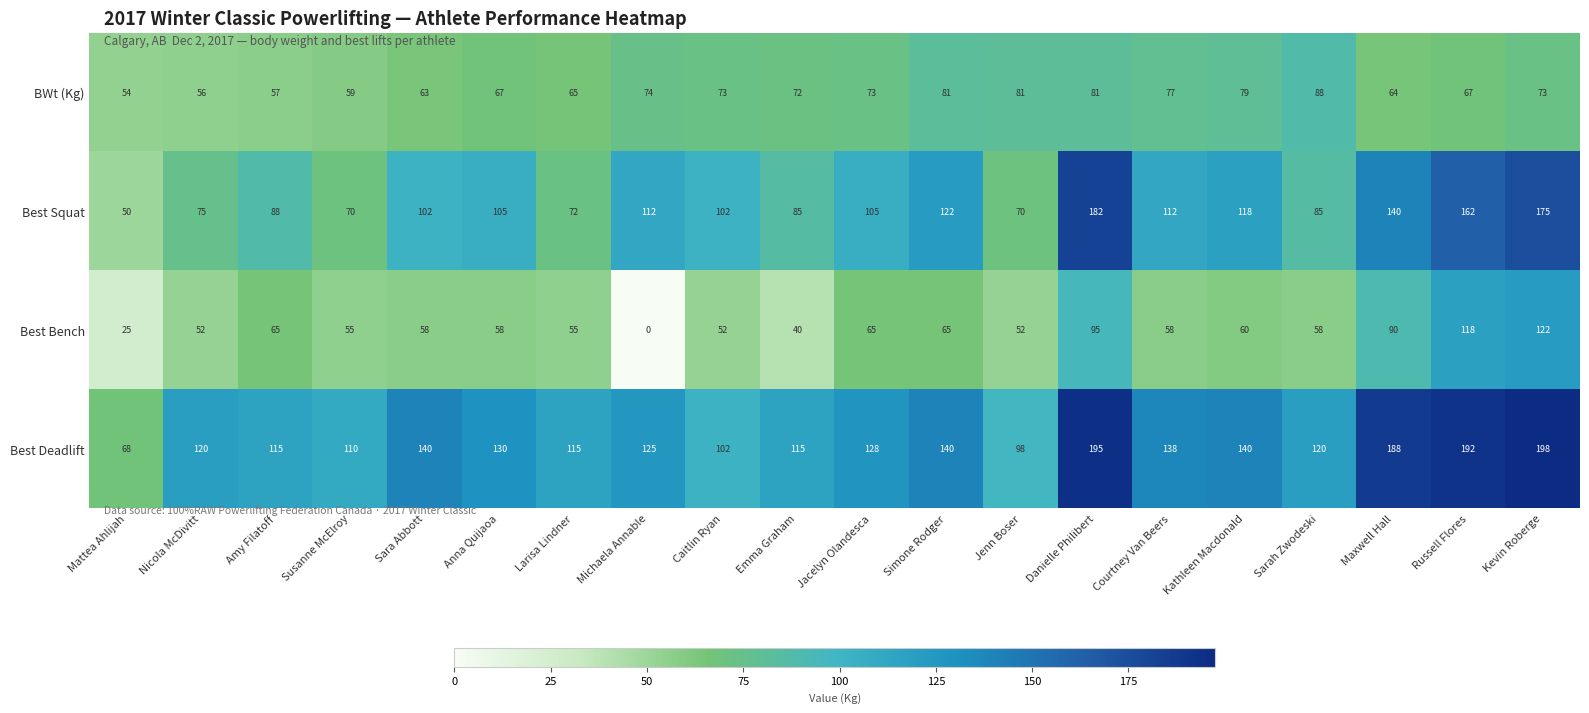

Which label corresponds to the smallest value in the chart?

Michaela Annable